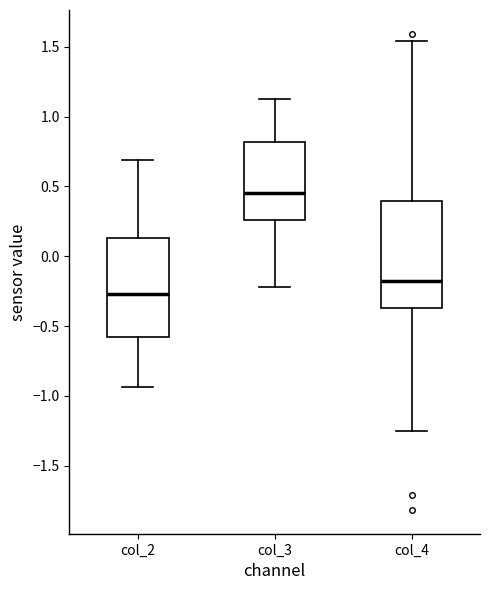

Reading left to right, read every box against the y-axis: the position of its median line, the range the box covers, and the ends of its whiskers. The values are not printed on the chart, so give them approximately, as read against the axis.

col_2: median -0.25, box -0.60 to 0.15, whiskers -0.95 to 0.70
col_3: median 0.45, box 0.25 to 0.80, whiskers -0.20 to 1.15
col_4: median -0.20, box -0.35 to 0.40, whiskers -1.25 to 1.55